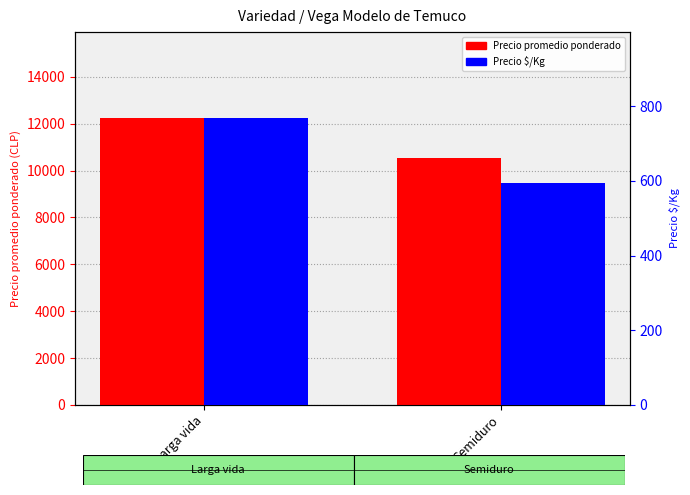

What is the total value across all series at Semiduro?

11148